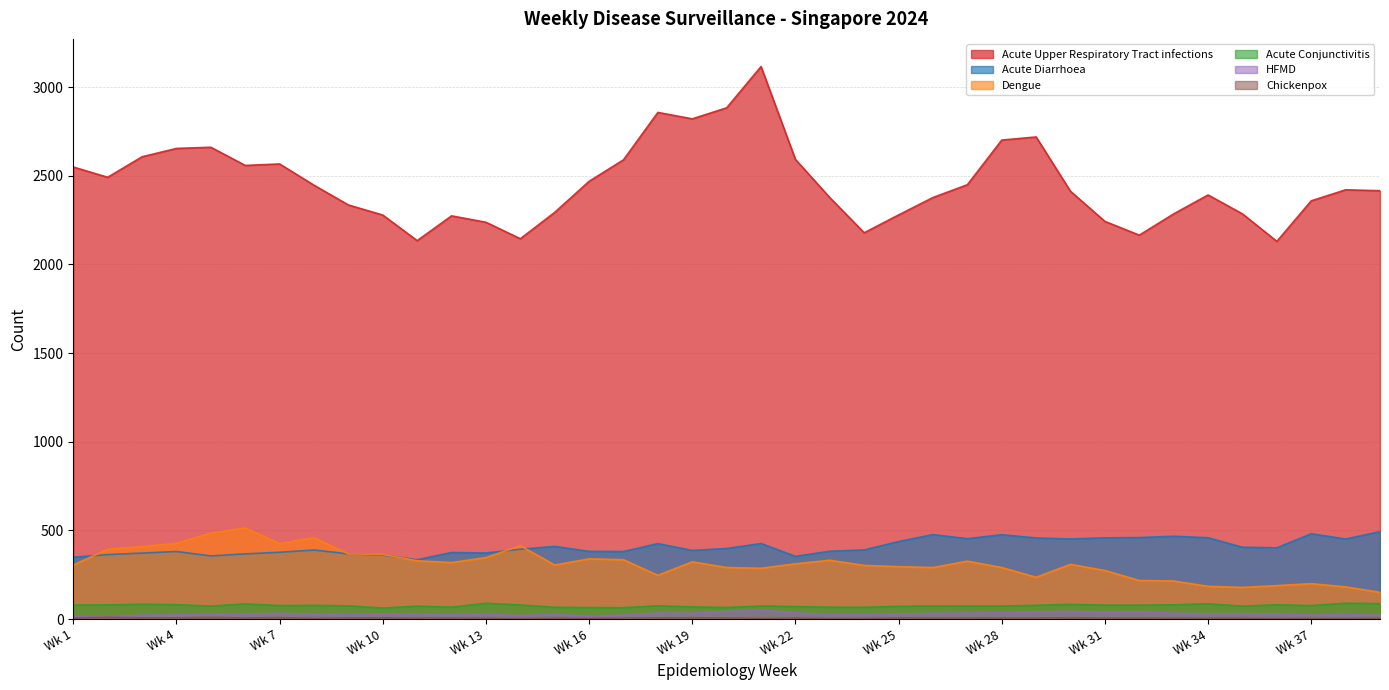

True or false: HFMD and Dengue intersect in this chart.

False